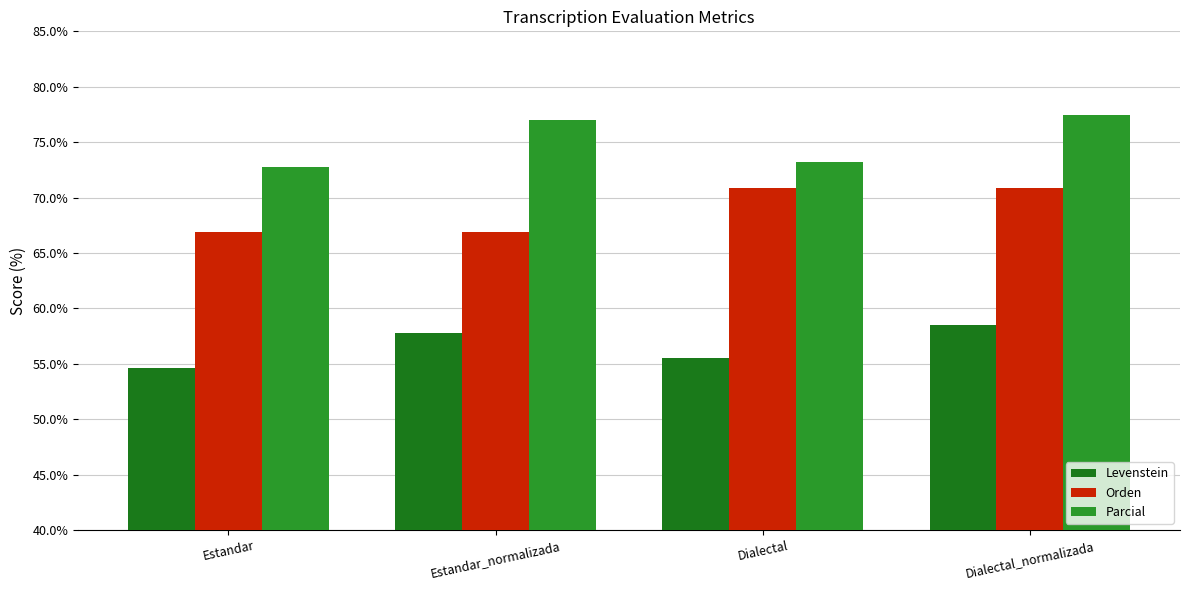

At how many categories does at least one series exceed 55?

4